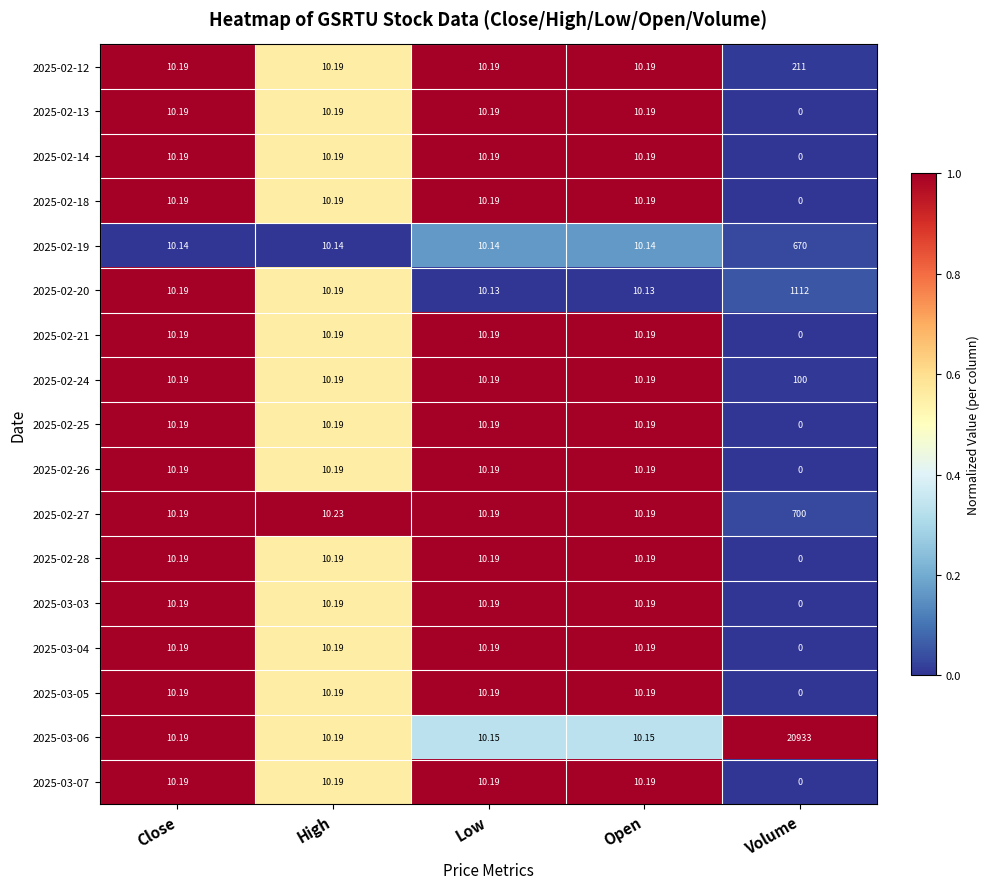

At which label does 2025-02-25 first exceed 10?

Close